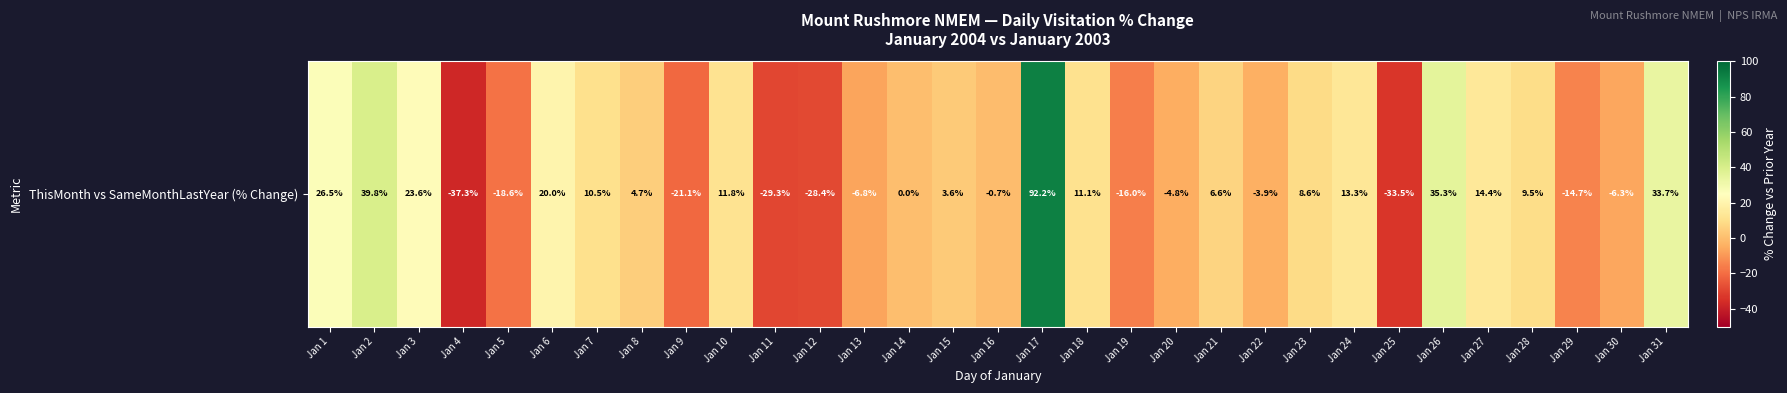

At which label is the value closest to 27?

Jan 1